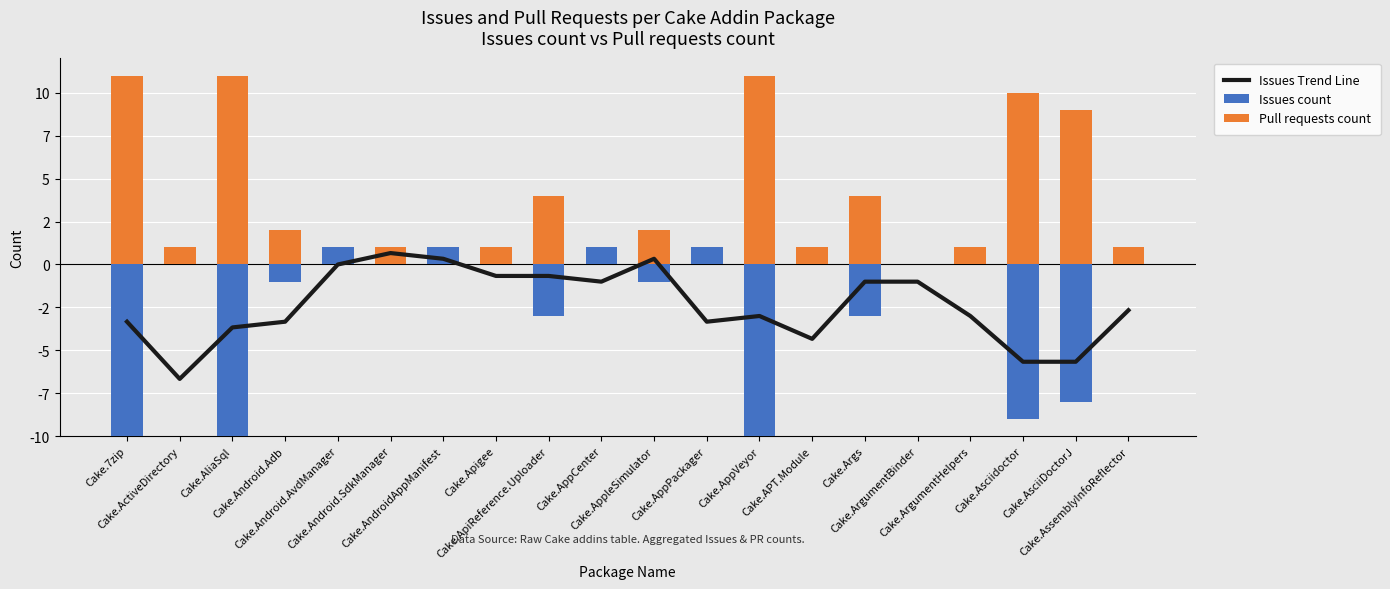

Count the number of categories in the chart.

20